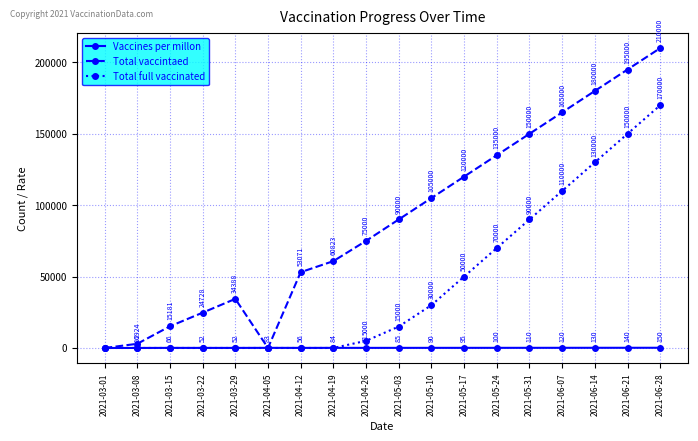

Reading right to left, what are all the values shown in this chart?

Vaccines per millon: 150	140	130	120	110	100	95	90	85	71	84	56	83	52	52	66	16	0
Total vaccintaed: 210000	195000	180000	165000	150000	135000	120000	105000	90000	75000	60823	53071	0	34388	24728	15181	2924	0
Total full vaccinated: 170000	150000	130000	110000	90000	70000	50000	30000	15000	5000	0	0	0	0	0	0	0	0